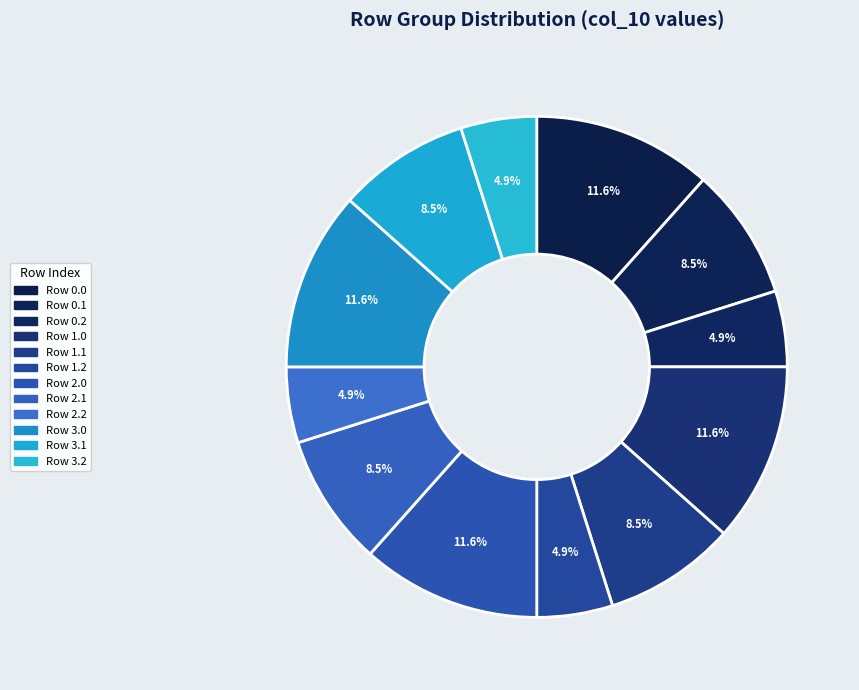

How many slices are in this pie chart?

12